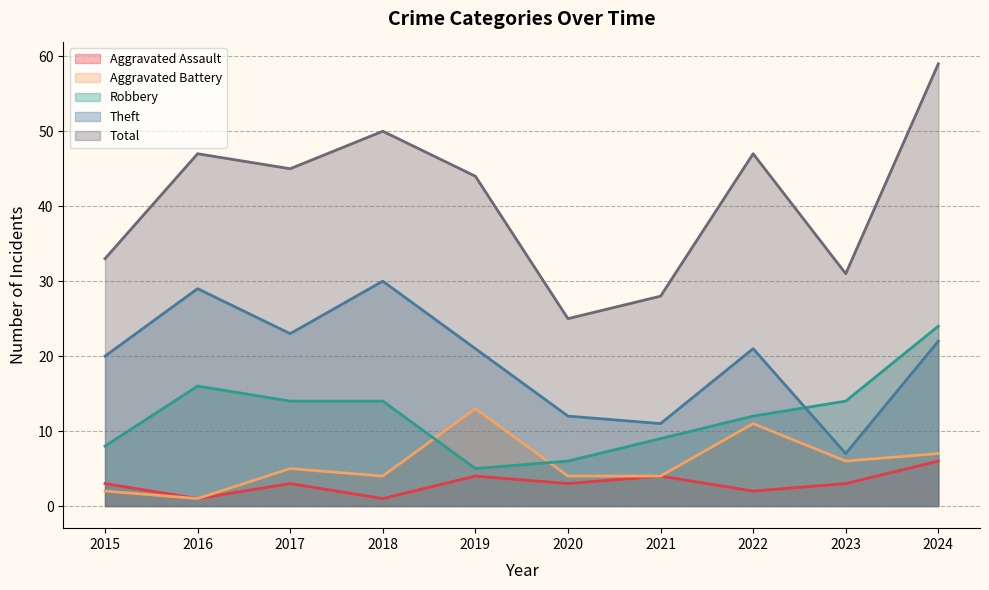

Which series has the largest total across all categories?

Total